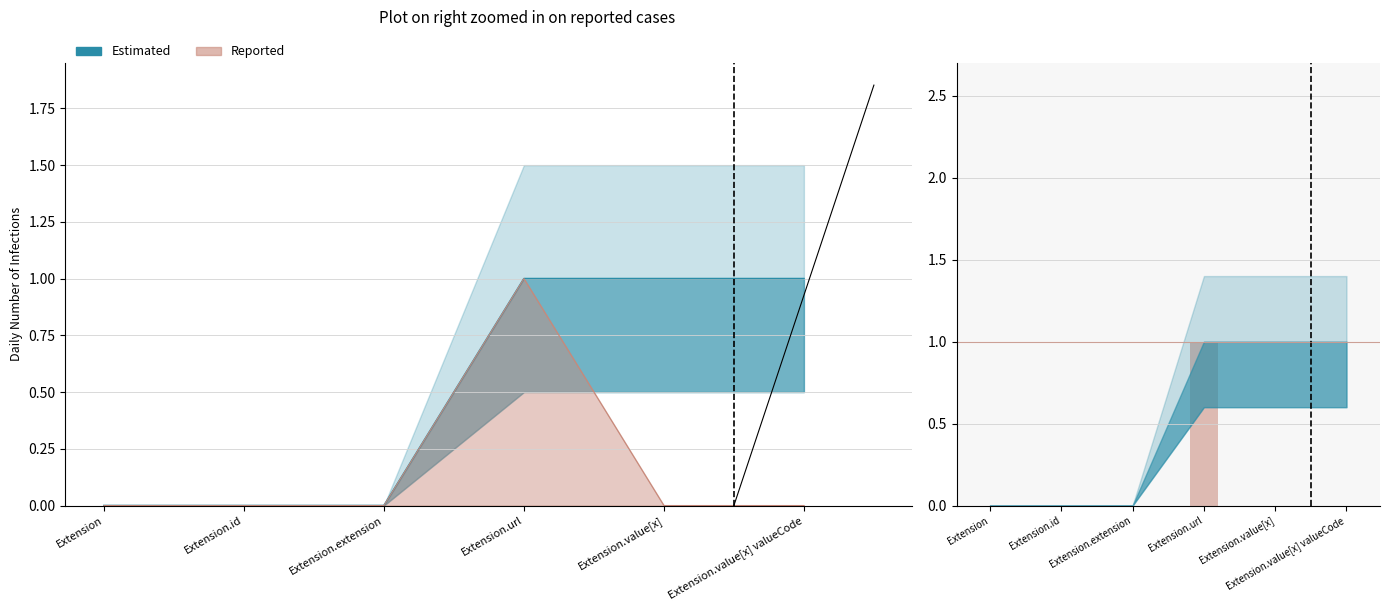

Count the number of categories in the chart.

6